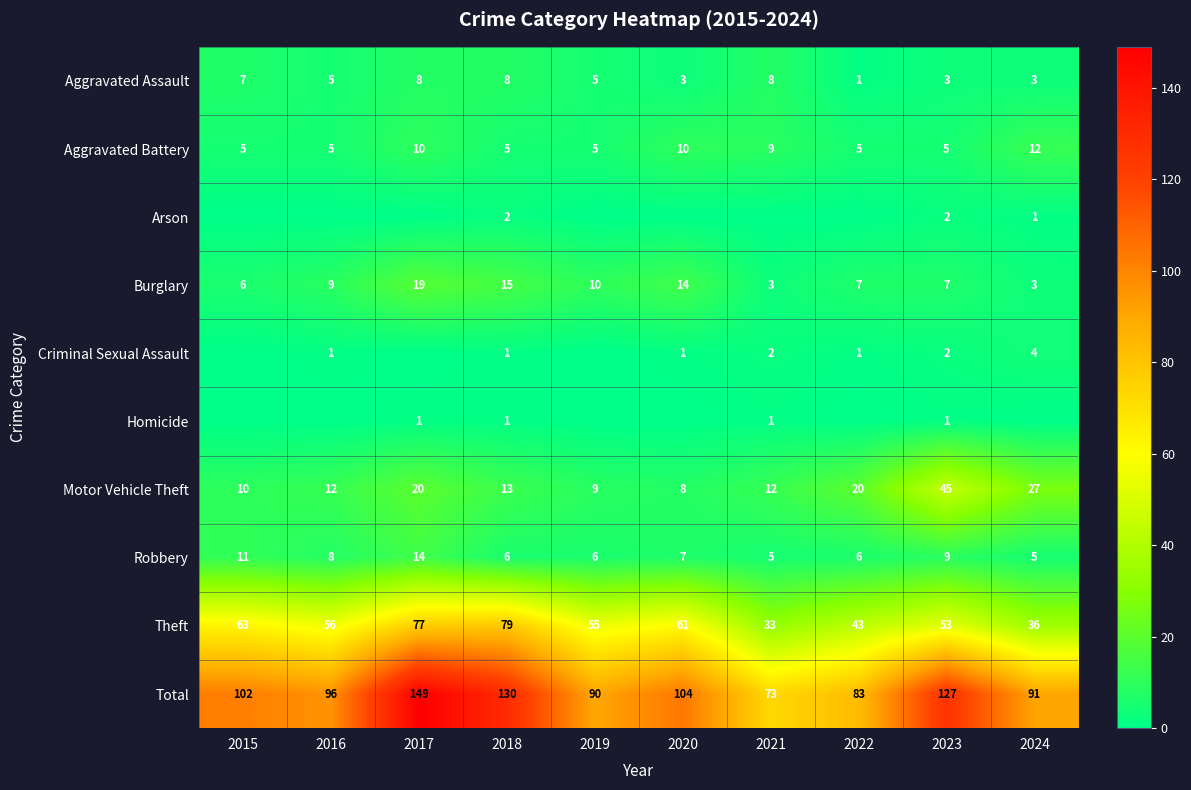

The value of Burglary at 2023 is 12. True or false?

False